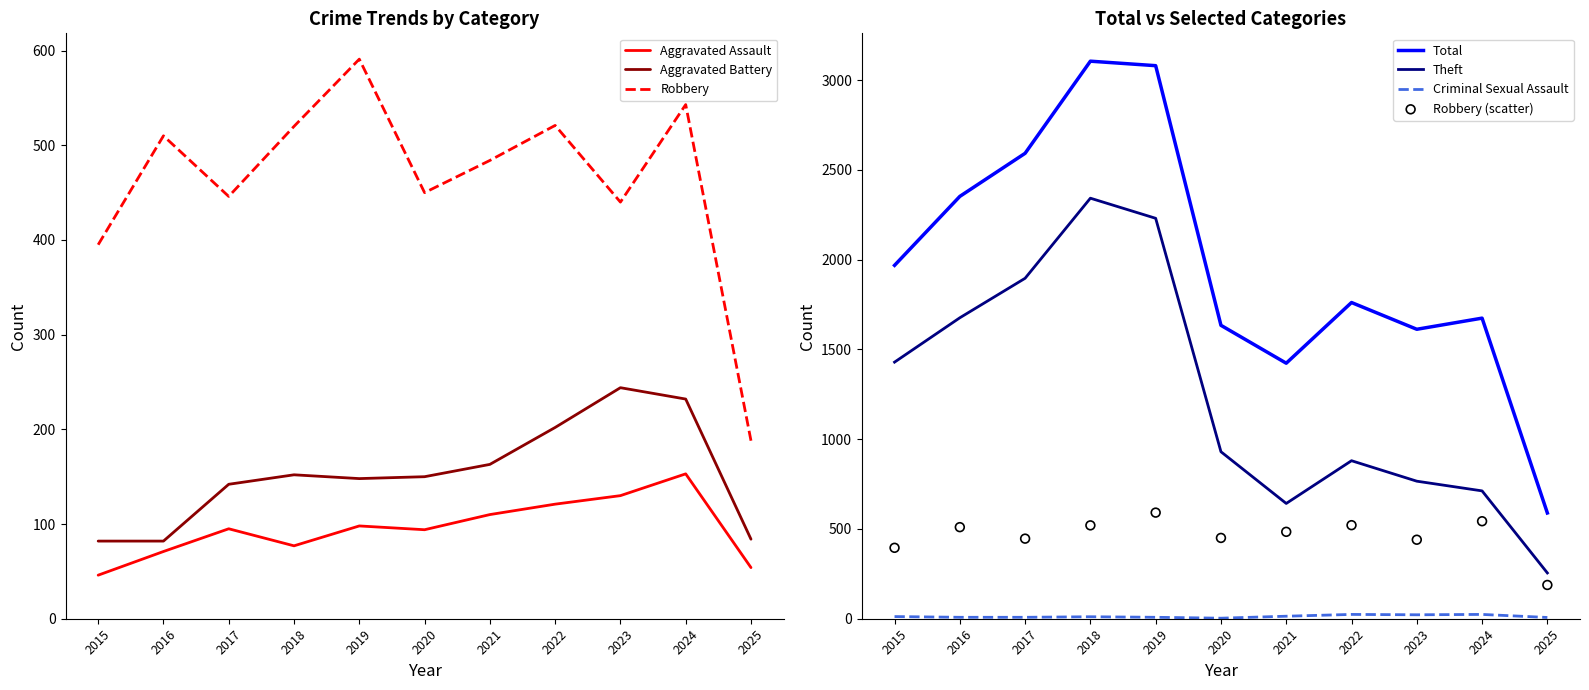

Which series reaches the minimum Y coordinate?

Criminal Sexual Assault